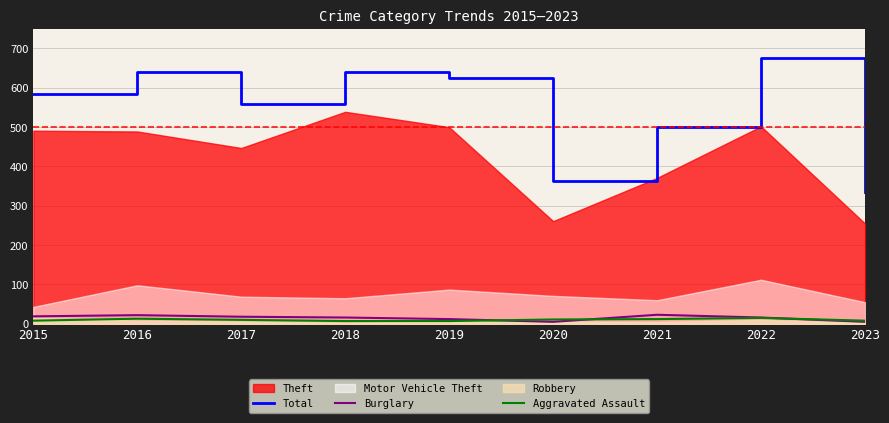

How many data points does each series have?

9